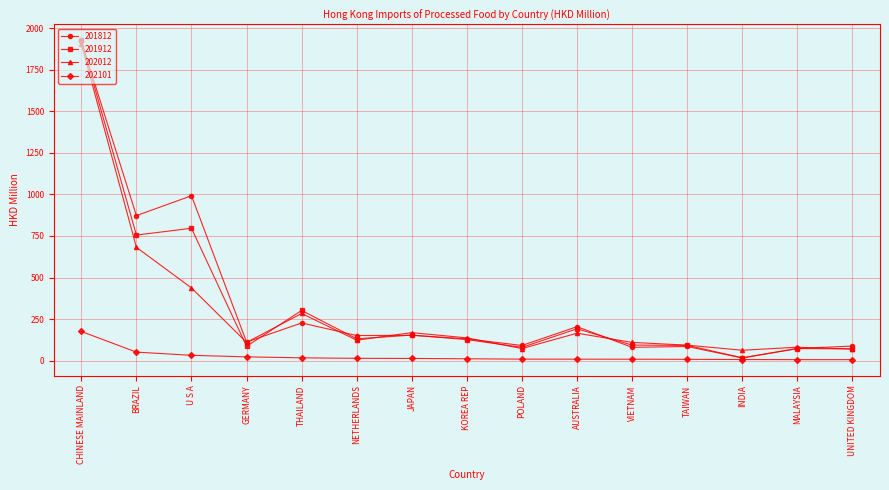

What are all the series names shown in the legend?

201812, 201912, 202012, 202101